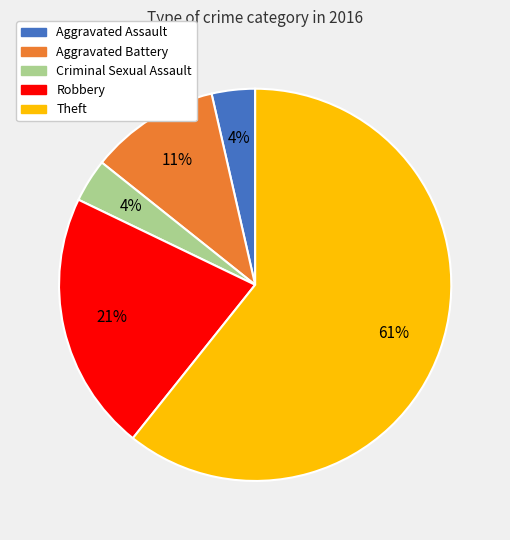

Is there any slice that represents more than half of the pie?

Yes